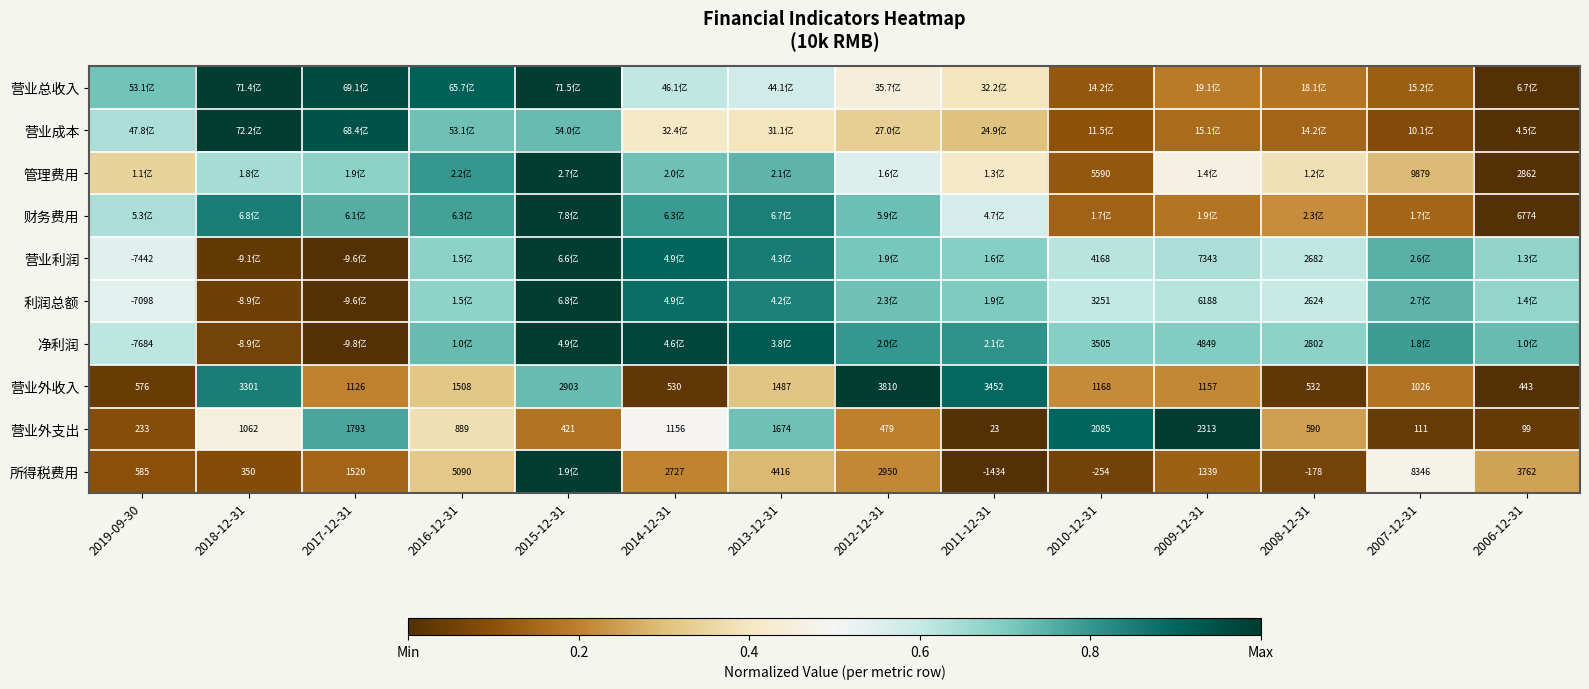

How many distinct data groups are displayed?

10